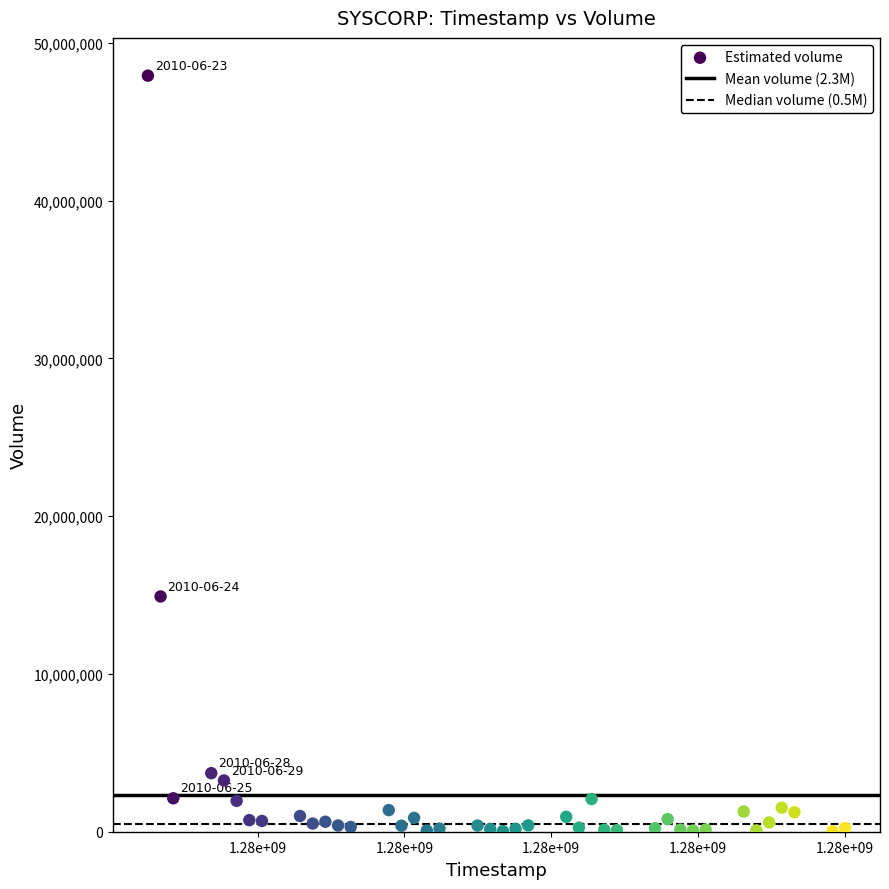

What is the range of Y values (max minus min)?

47886400